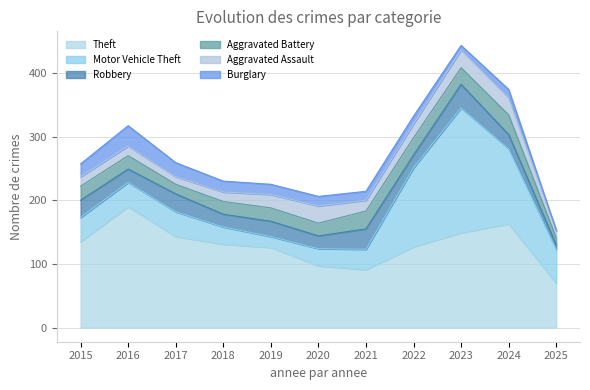

At which label is Robbery closest to 22?

2024